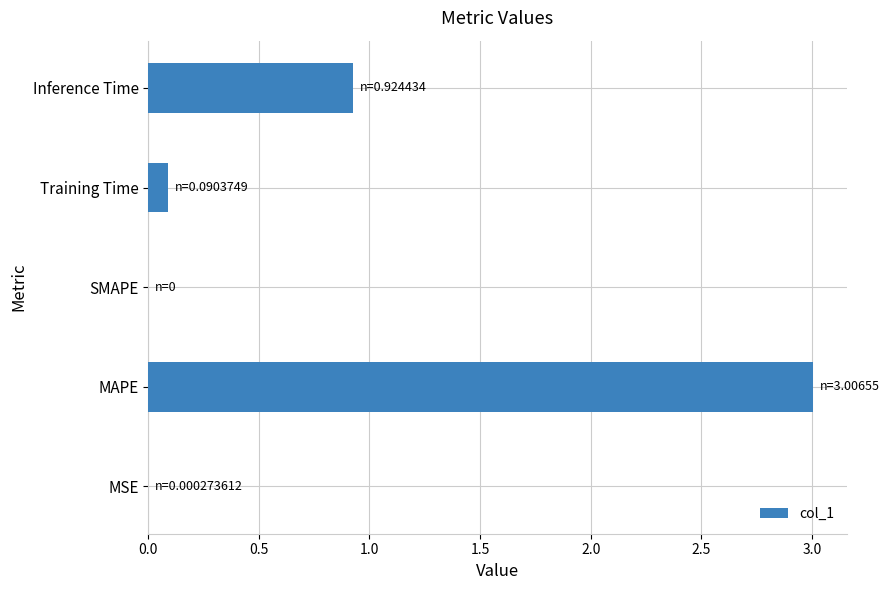

What is the sum of all values?

4.0